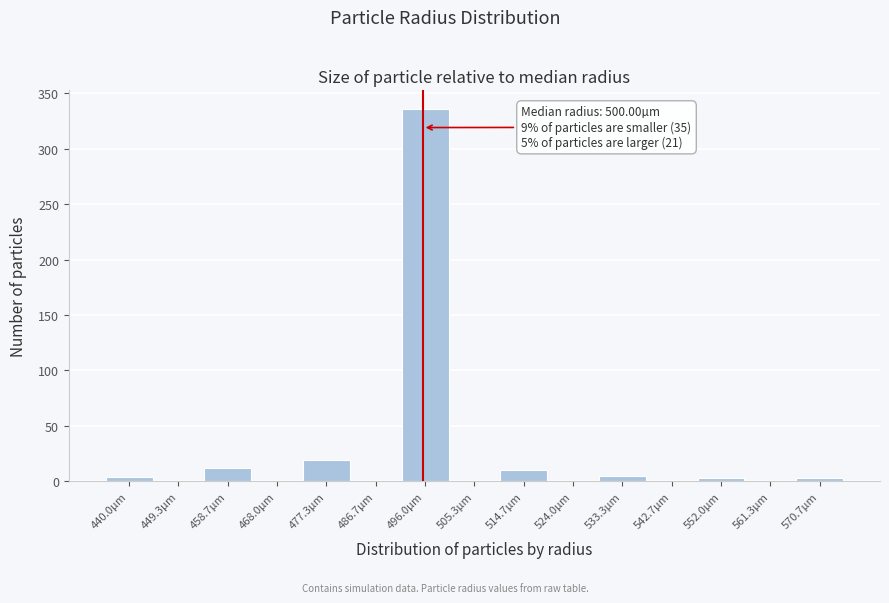

Which label corresponds to the largest value in the chart?

496.0µm